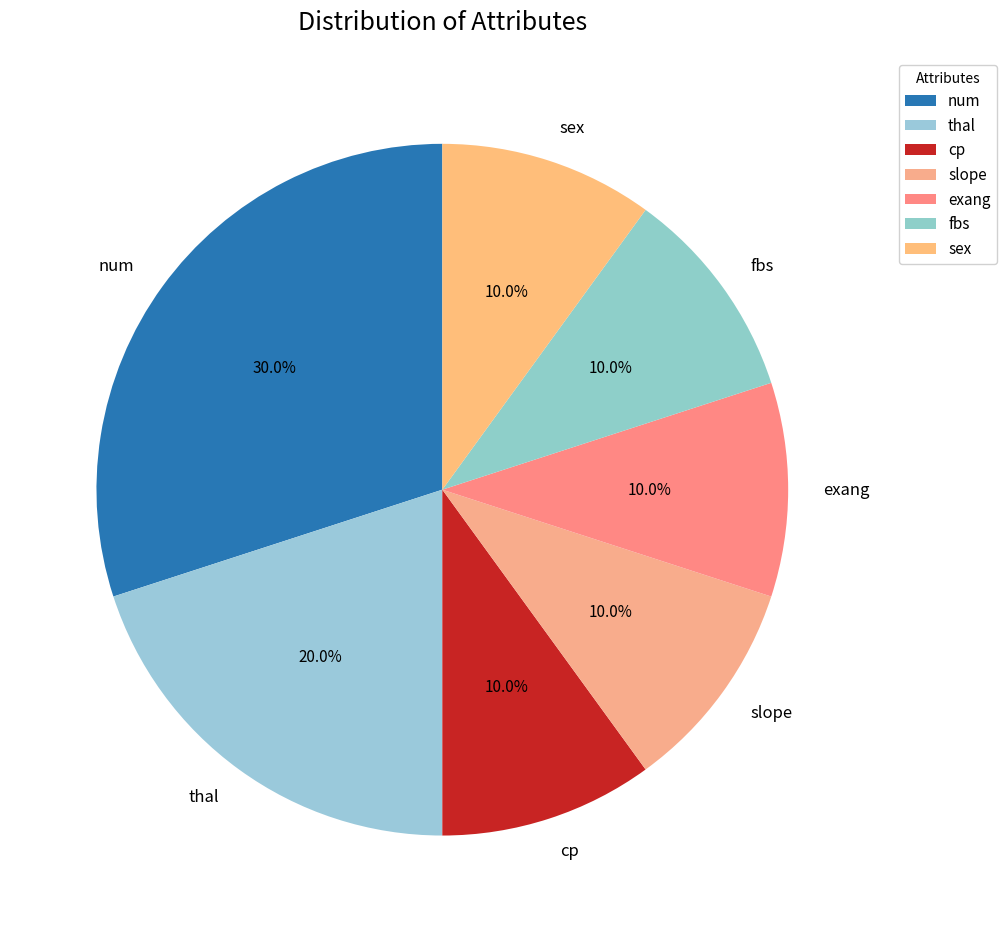

Which category has the biggest portion of the pie?

num